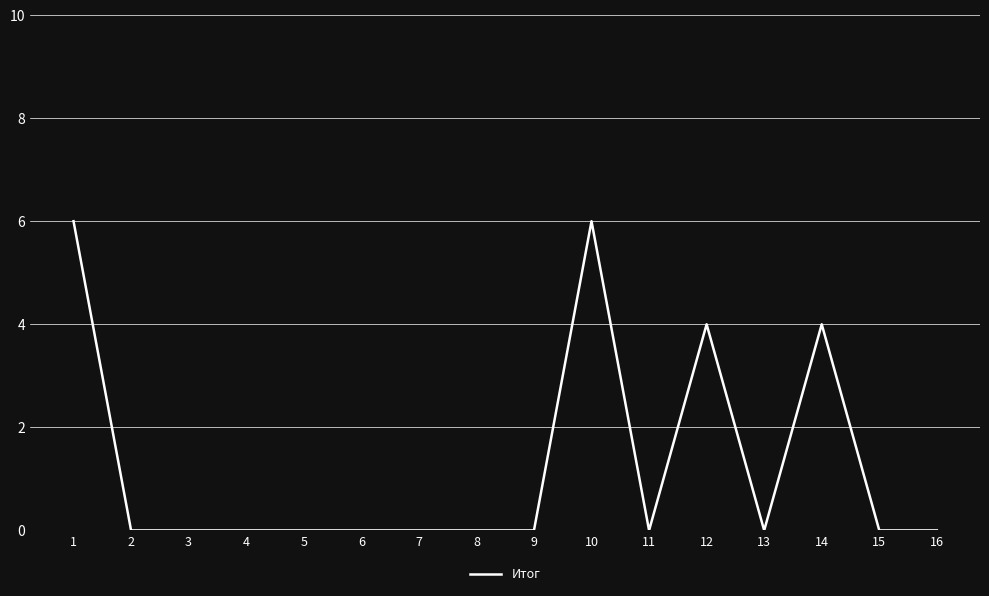

True or false: there are more than 2 points higher than both neighbors.

True